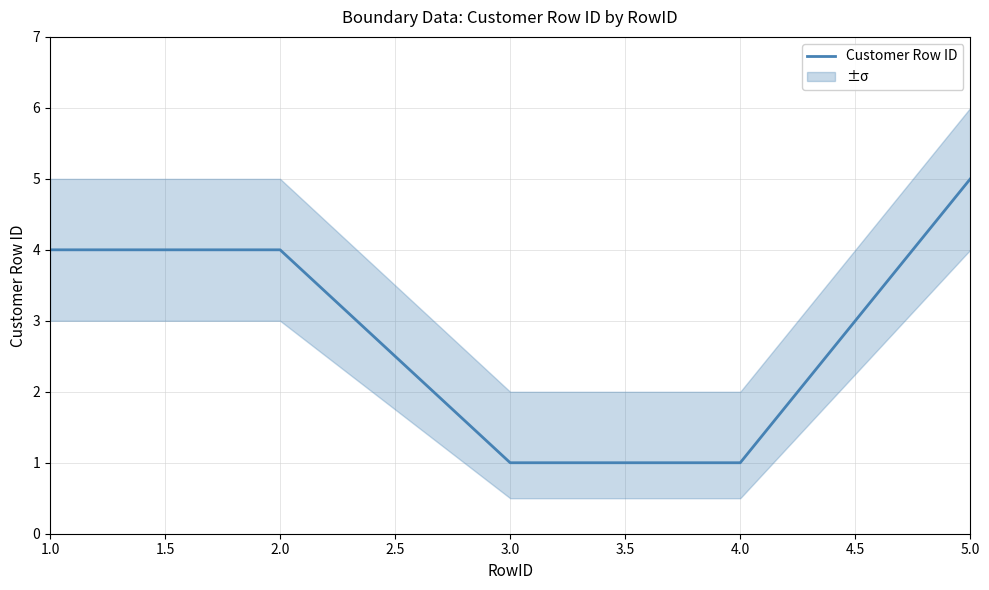

The value of Customer Row ID at 1.0 is 4. True or false?

True